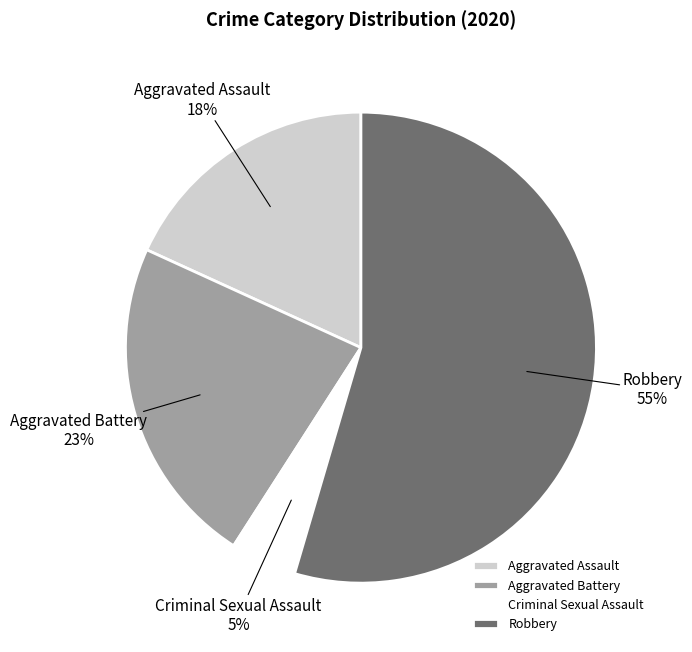

To the nearest percent, what is the difference between the largest and smallest slice percentages?

50%